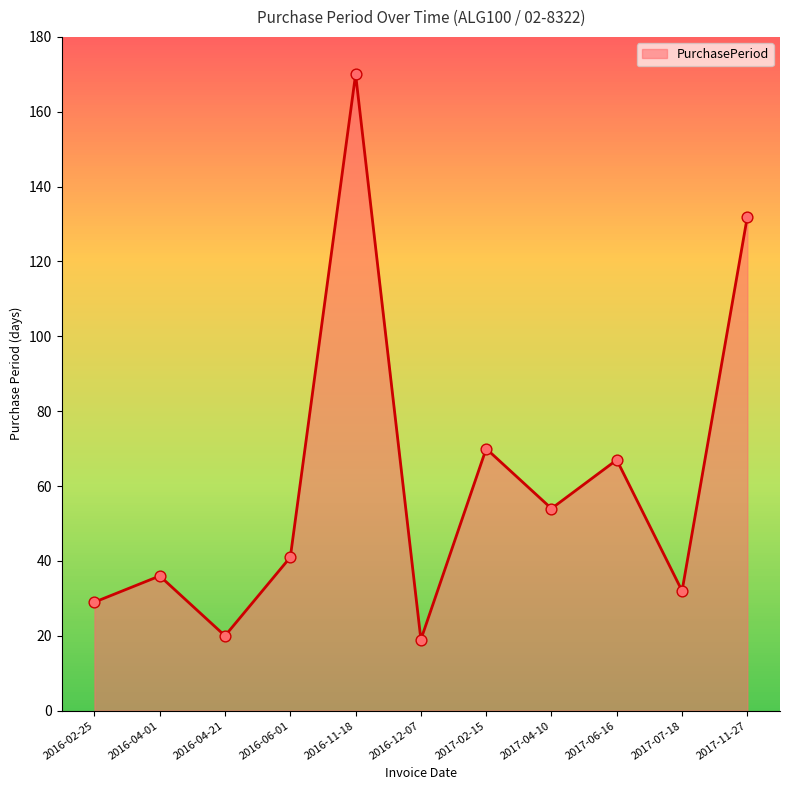

Between 2017-04-10 and 2017-02-15, which is larger?

2017-02-15